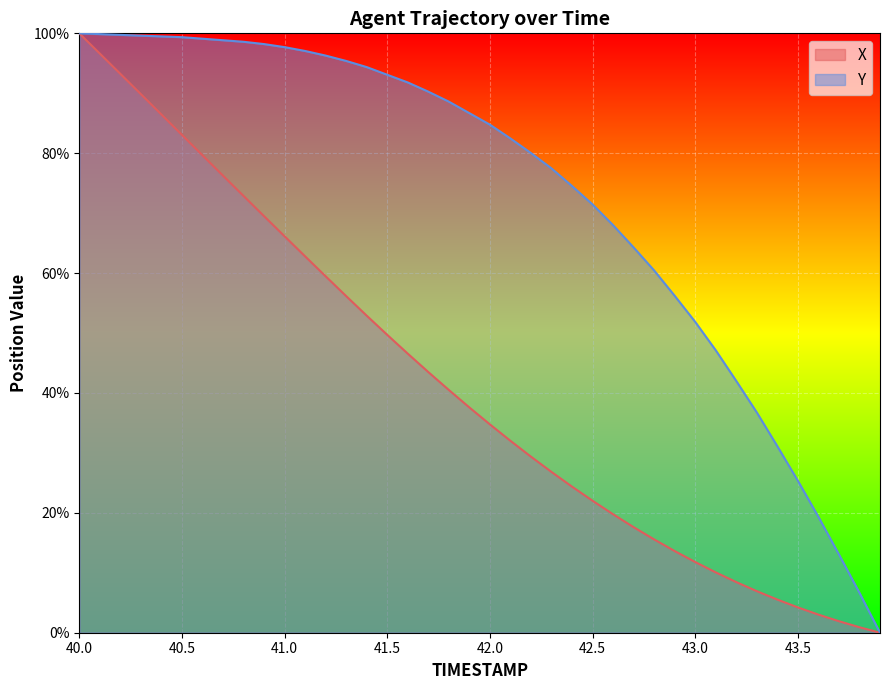

What is the total value across all series at 43.3?

43.7